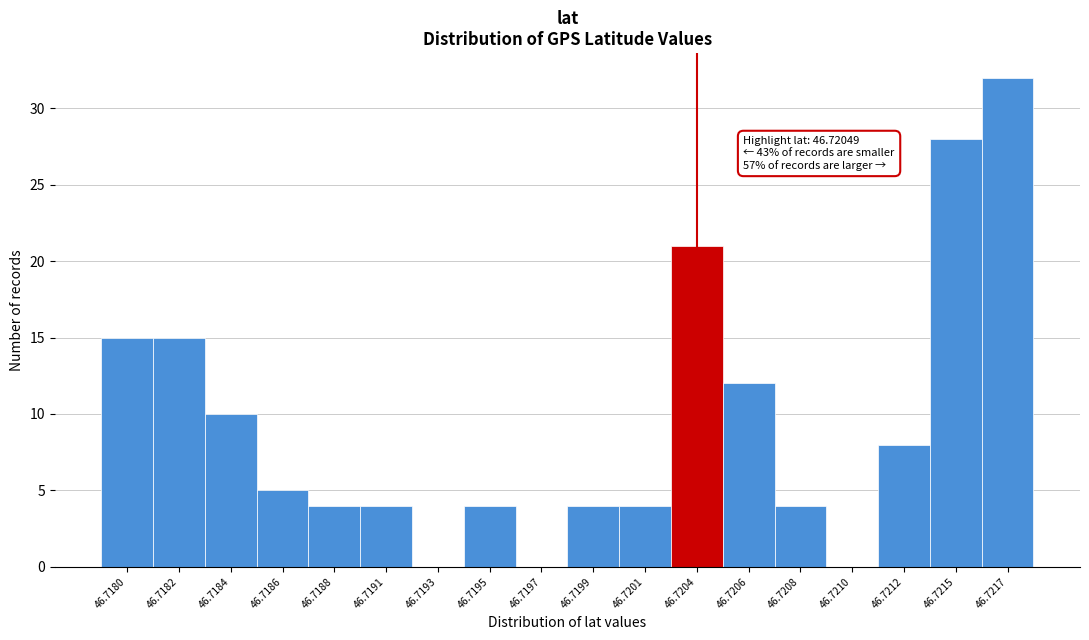

Reading left to right, list all the values displayed in this chart.

46.7180=15	46.7182=15	46.7184=10	46.7186=5	46.7188=4	46.7191=4	46.7193=0	46.7195=4	46.7197=0	46.7199=4	46.7201=4	46.7204=21	46.7206=12	46.7208=4	46.7210=0	46.7212=8	46.7215=28	46.7217=32